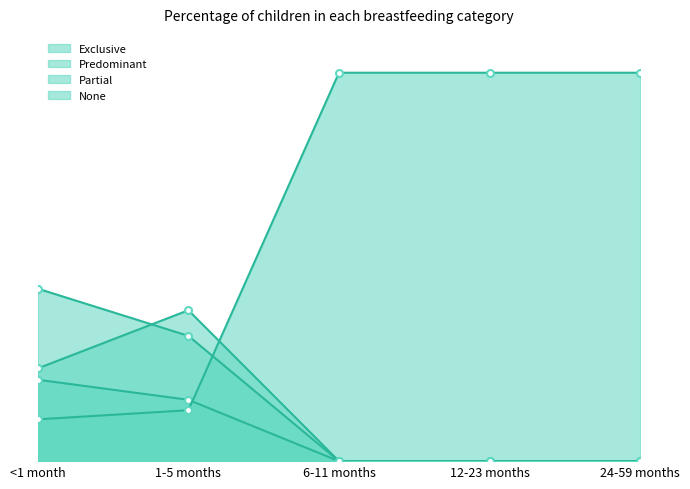

Count the number of data series in this chart.

4